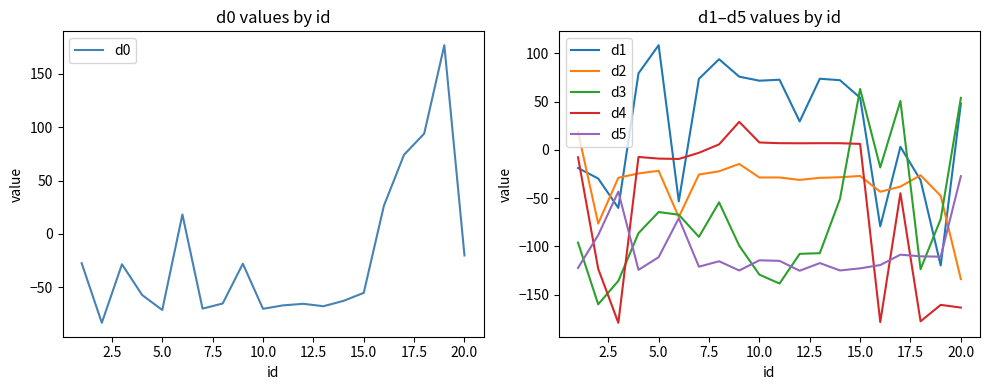

Is it true that d1 equals 108.5 at 5.0?

True